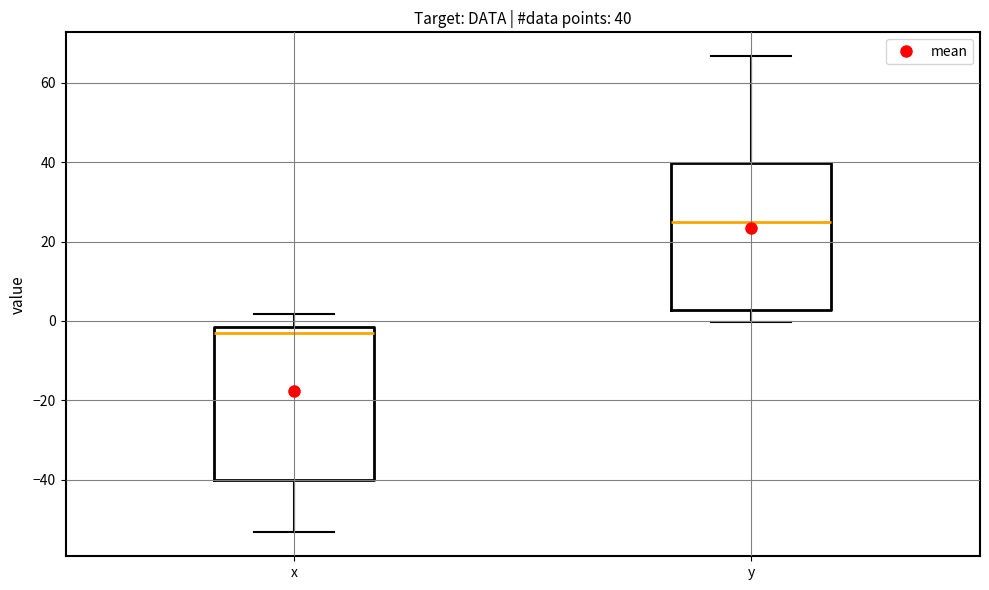

Which box's median line is the lowest?

x